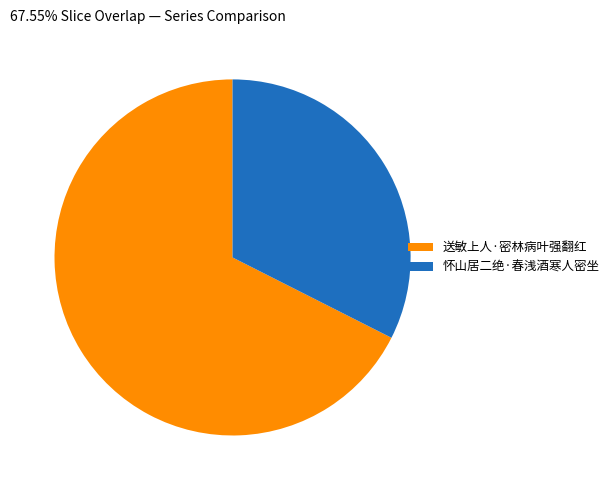

Which category accounts for the majority?

送敏上人·密林病叶强翻红